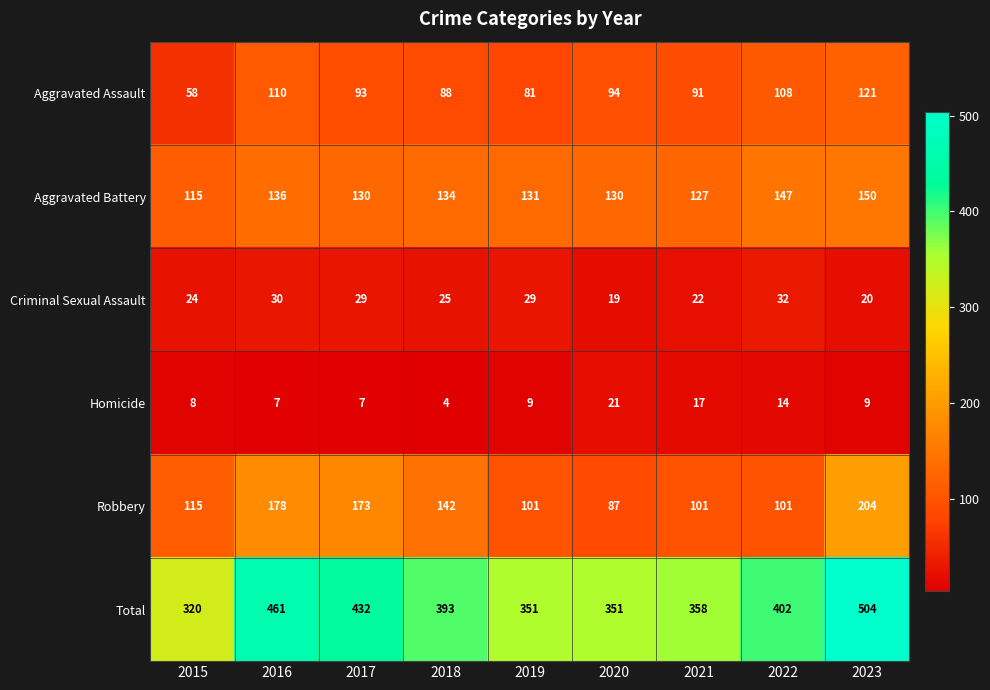

At which category does the chart reach its minimum across all series?

2018